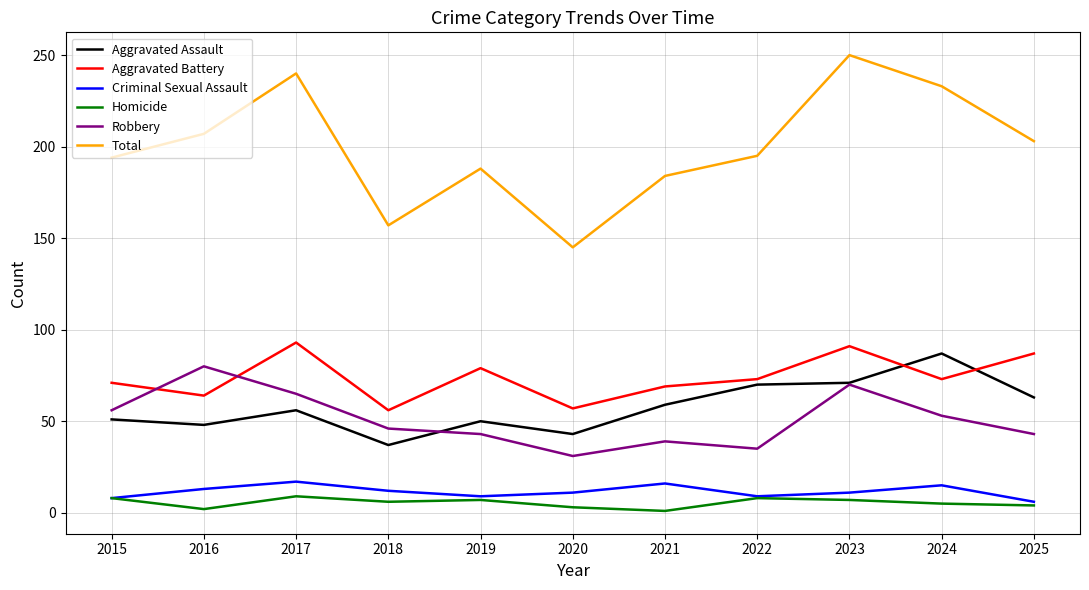

Is the value of Homicide at 2021 greater than the value of Total at 2020?

No